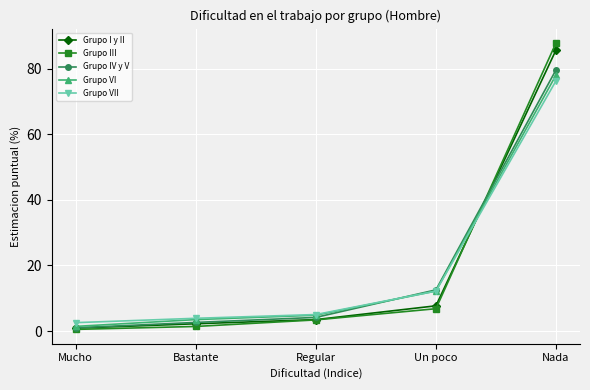

The value of Grupo I y II at Un poco is 13.5. True or false?

False